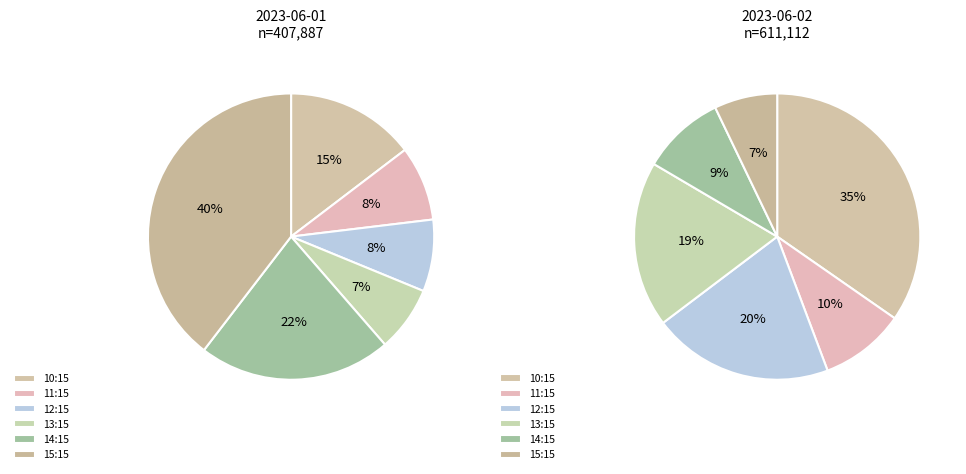

The 4 slice represents 22% of the pie. True or false?

True